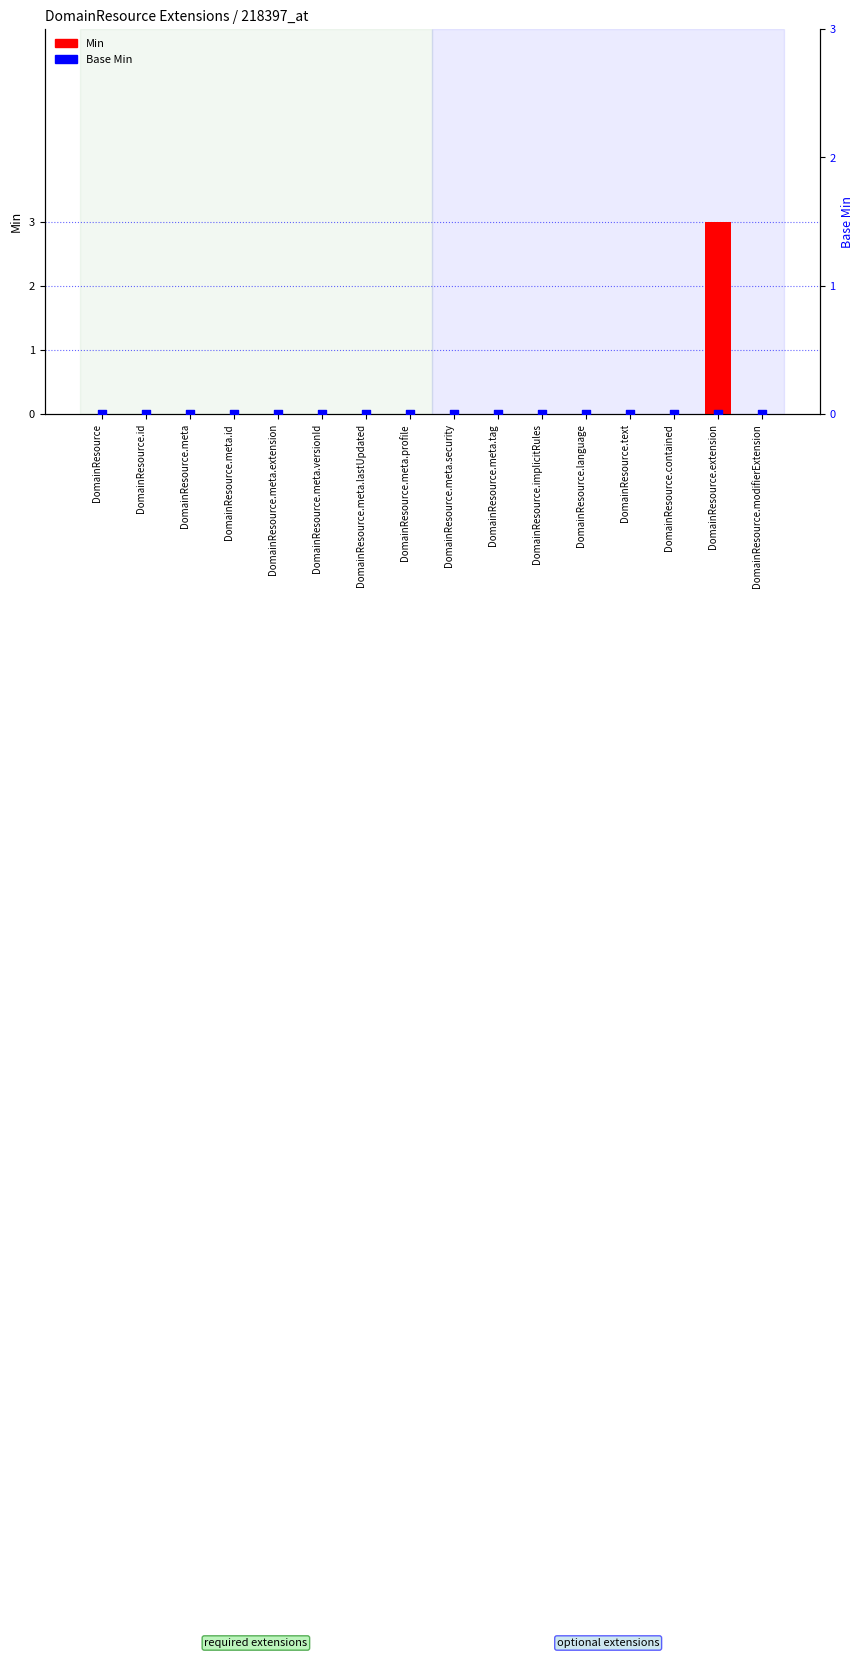

Which series has the largest Y range (max minus min)?

Min